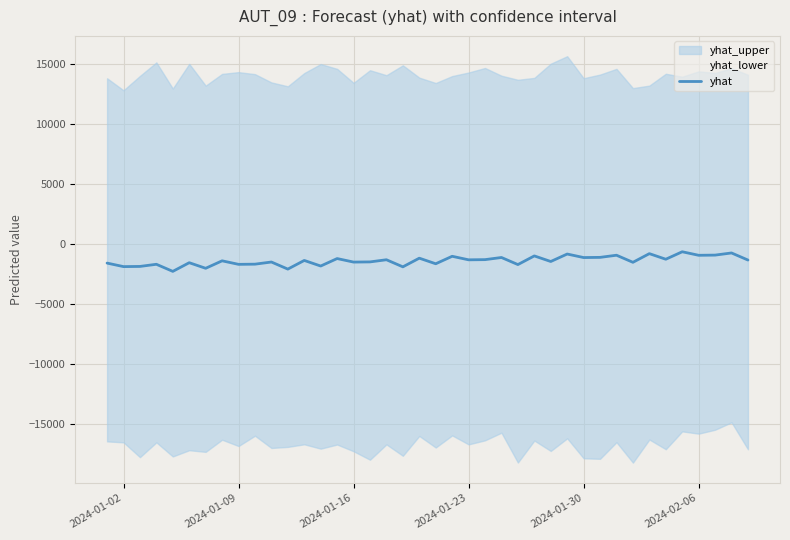

How many interior local peaks (higher than both neighbors) does the data have?

16